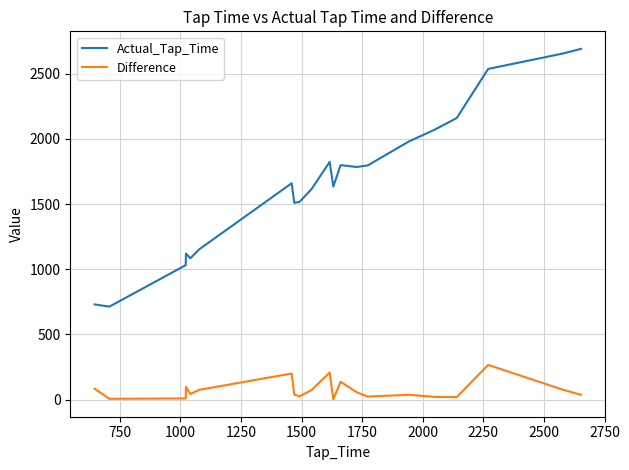

What is the sum of all Actual_Tap_Time values?

35053